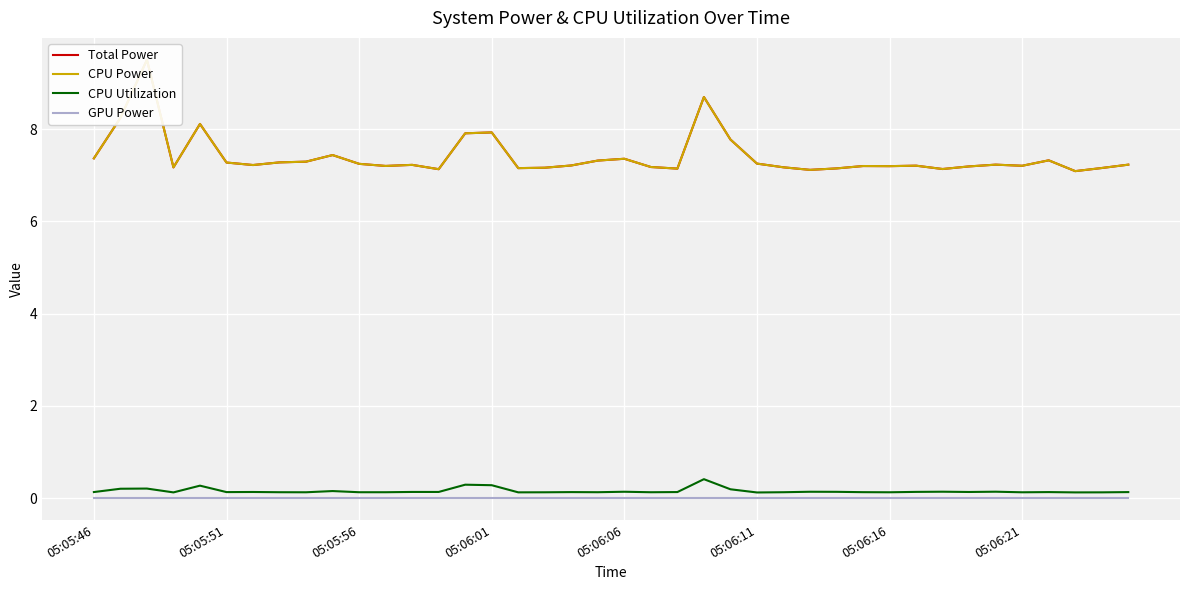

List the series in order of their peak value, highest first.

Total Power, CPU Power, CPU Utilization, GPU Power